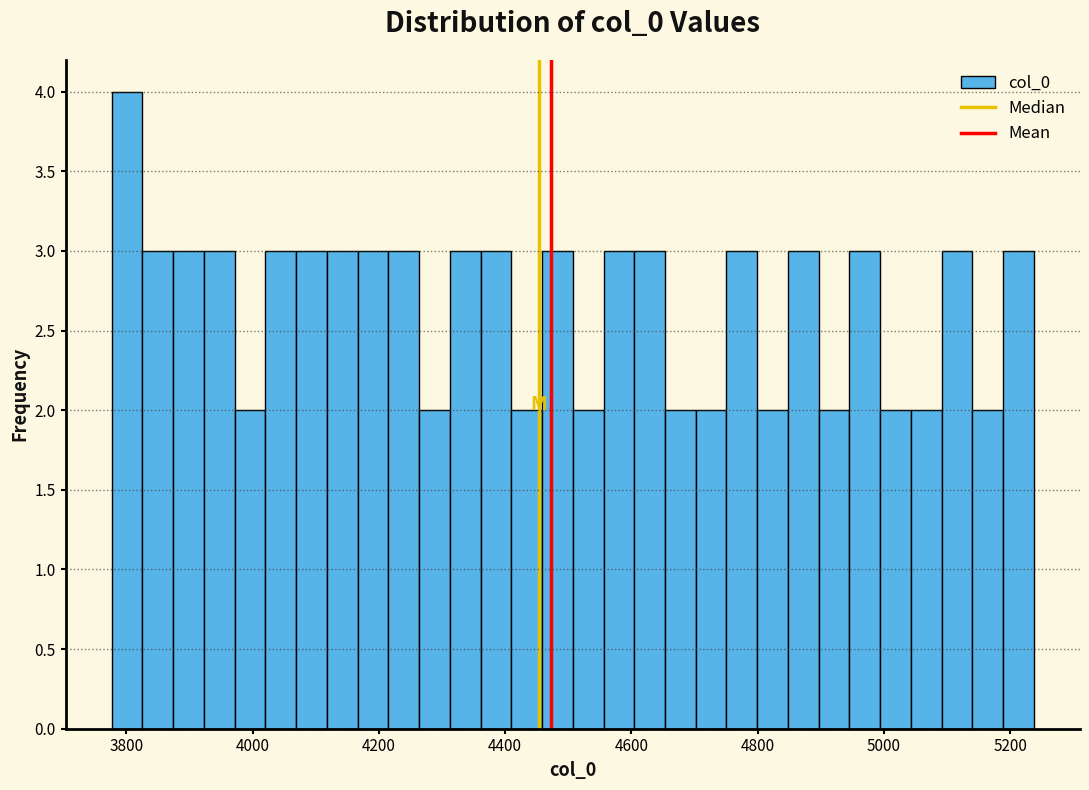

Around what value on the x-axis is the tallest bar? Give the approximate position of its centre, as read against the axis.

3800